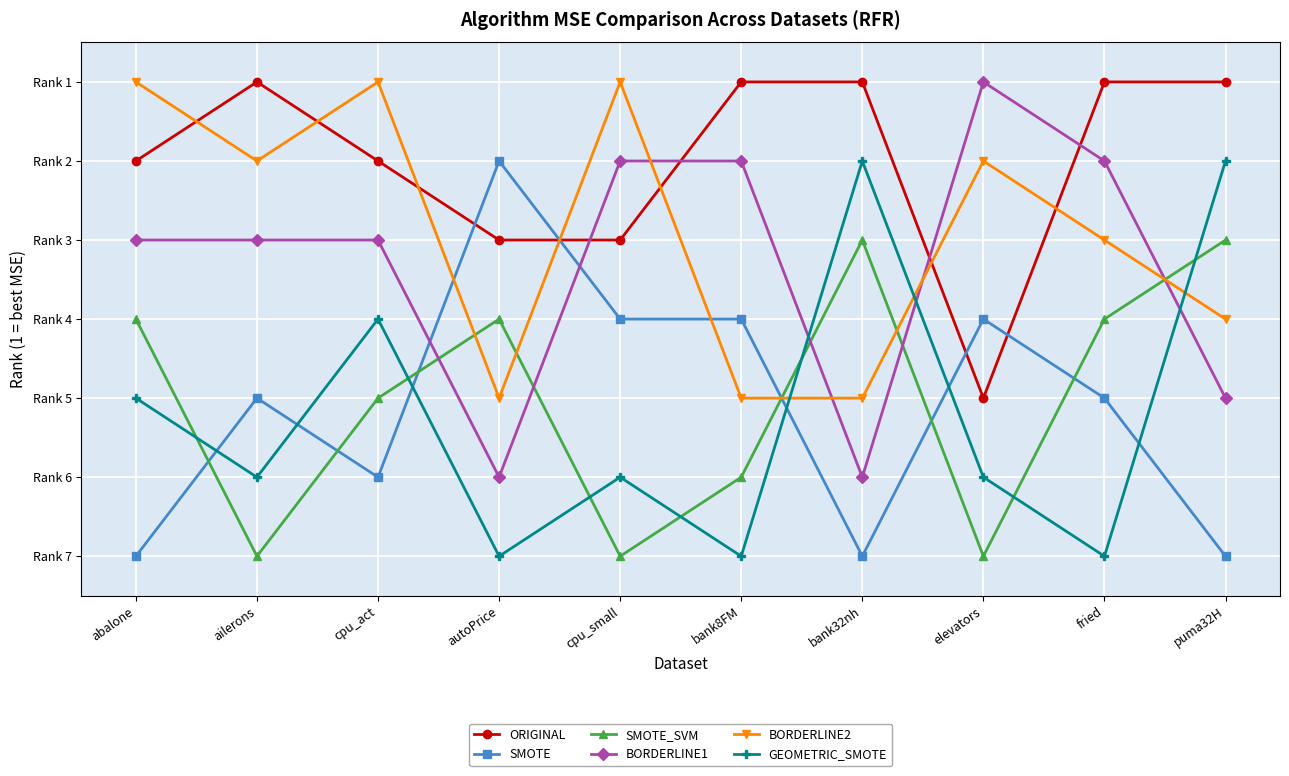

What are all the series names shown in the legend?

ORIGINAL, SMOTE, SMOTE_SVM, BORDERLINE1, BORDERLINE2, GEOMETRIC_SMOTE